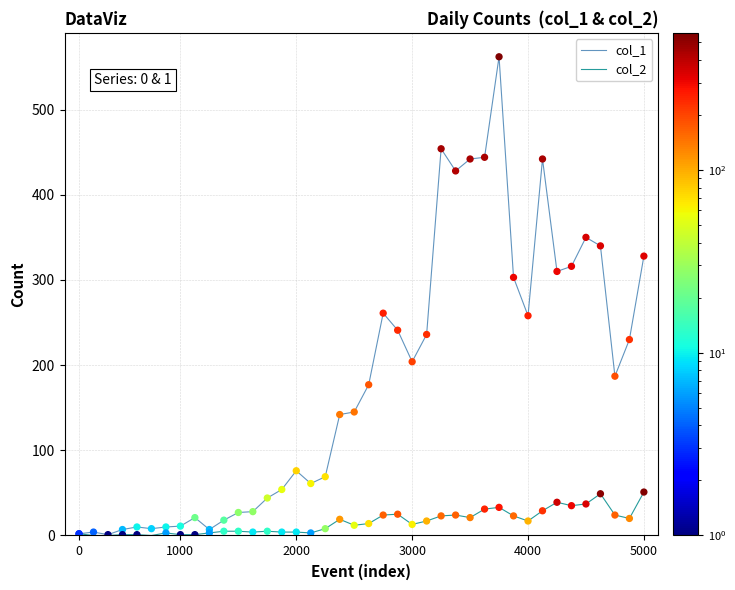

Which series has the largest range (max minus min)?

col_1